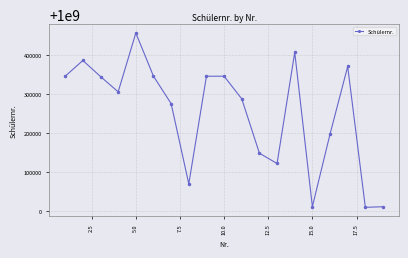

What is the value of the 16th point from the left?

1000196917